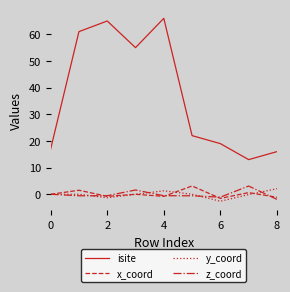

What is the maximum value shown in the chart?

66.0